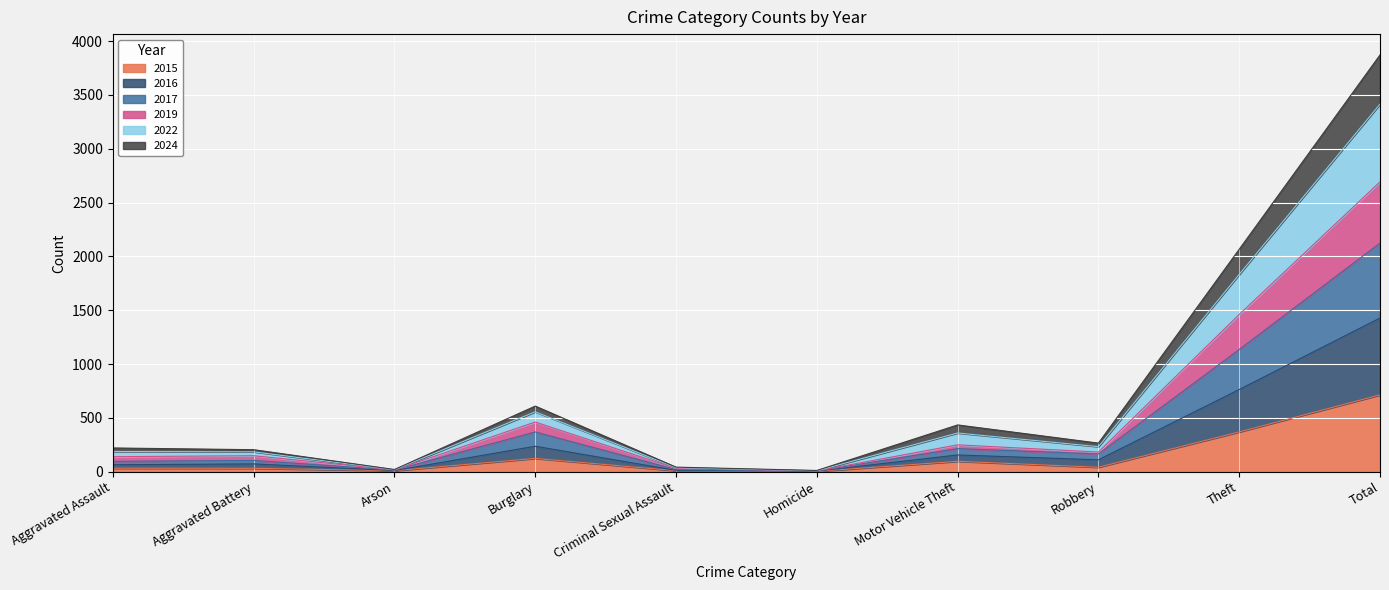

Which series has the largest total across all categories?

2022